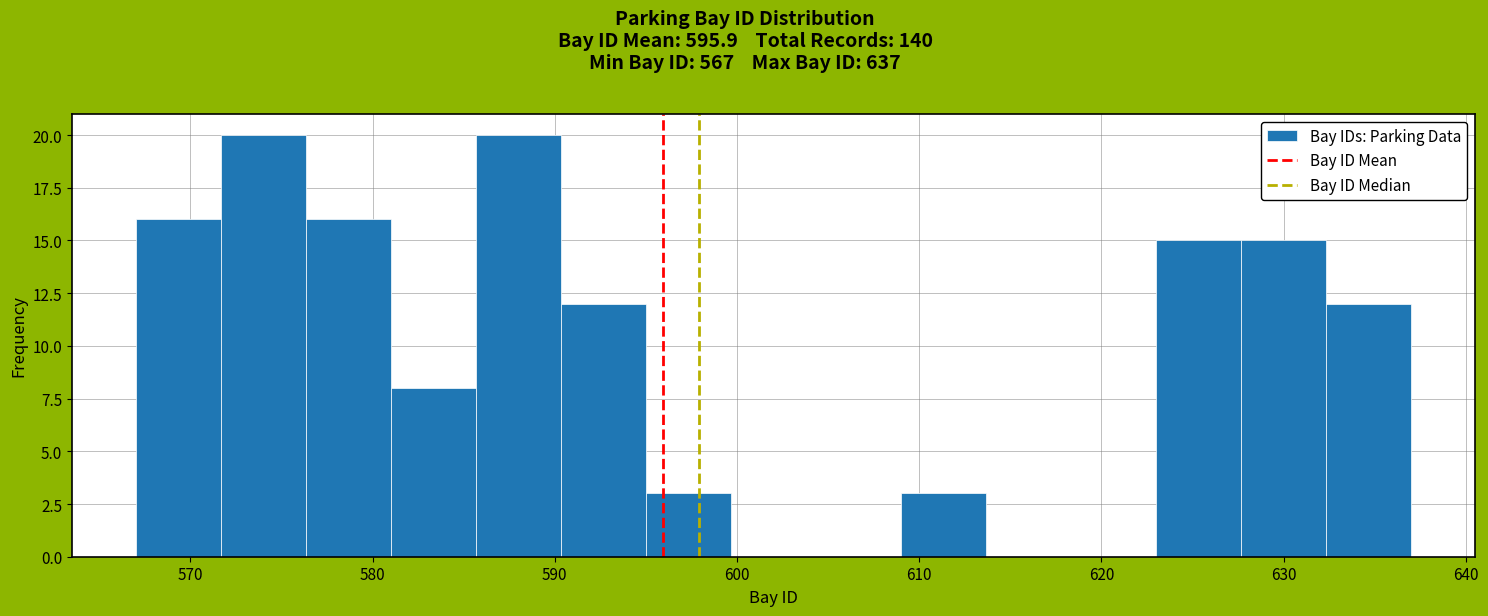

Reading left to right, list every bar in this chart as the range it spans on the x-axis followed by its height. Neither the bar edges nor the heights are printed on the chart, so give them approximately, as read against the axes.

567 to 572: 16
572 to 576: 20
576 to 581: 16
581 to 586: 8
586 to 590: 20
590 to 595: 12
595 to 600: 3
600 to 604: 0
604 to 609: 0
609 to 614: 3
614 to 618: 0
618 to 623: 0
623 to 628: 15
628 to 632: 15
632 to 637: 12